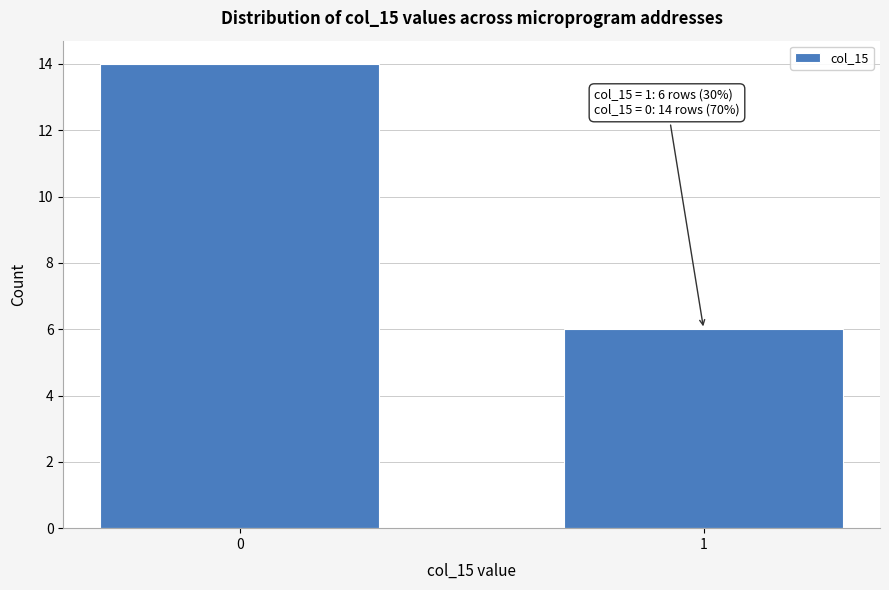

Reading right to left, extract all data points from this chart.

1=6	0=14